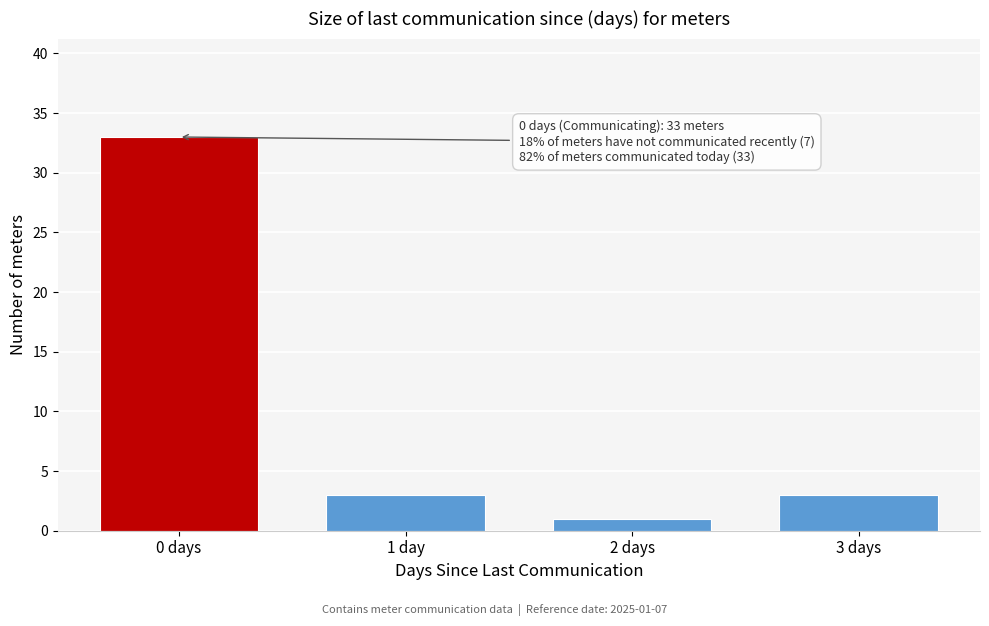

Reading left to right, what are all the values shown in this chart?

33	3	1	3